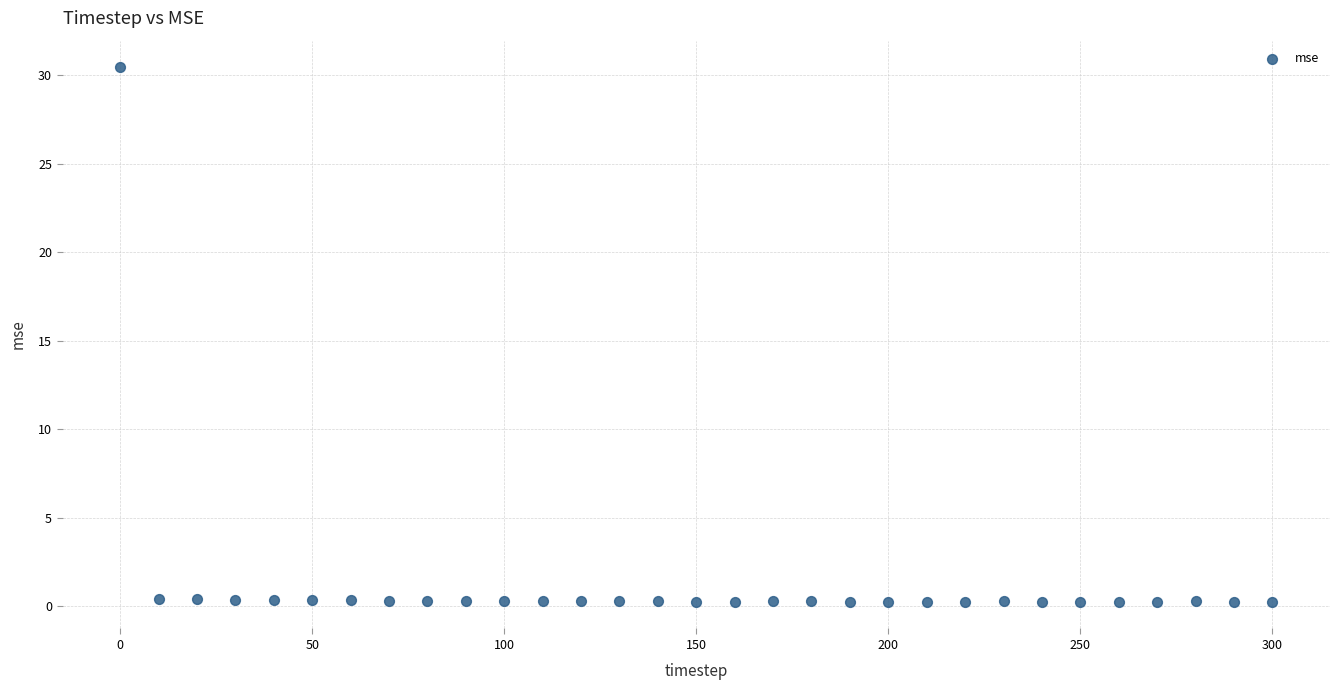

What is the range of Y values (max minus min)?

30.2